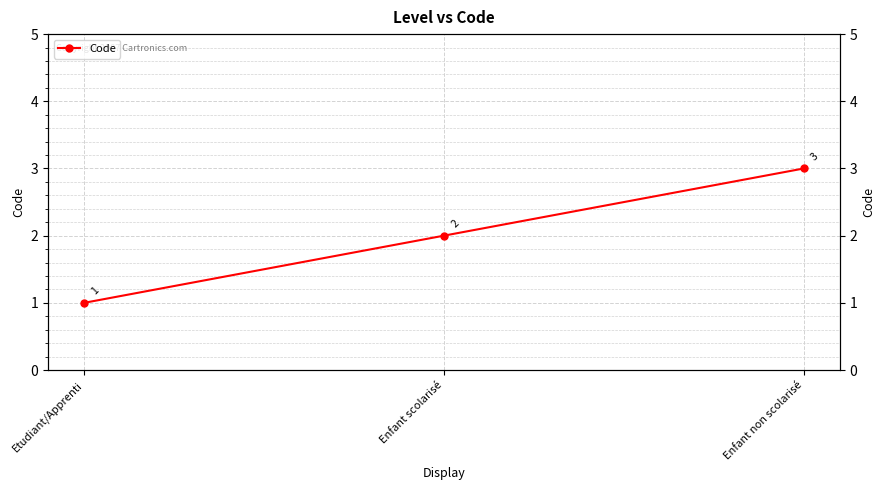

Count the number of categories in the chart.

3